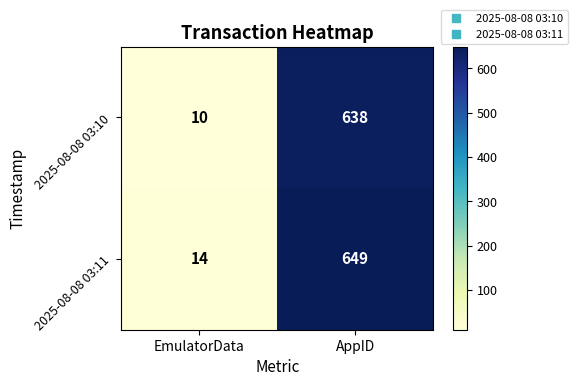

How many series are shown in this chart?

2